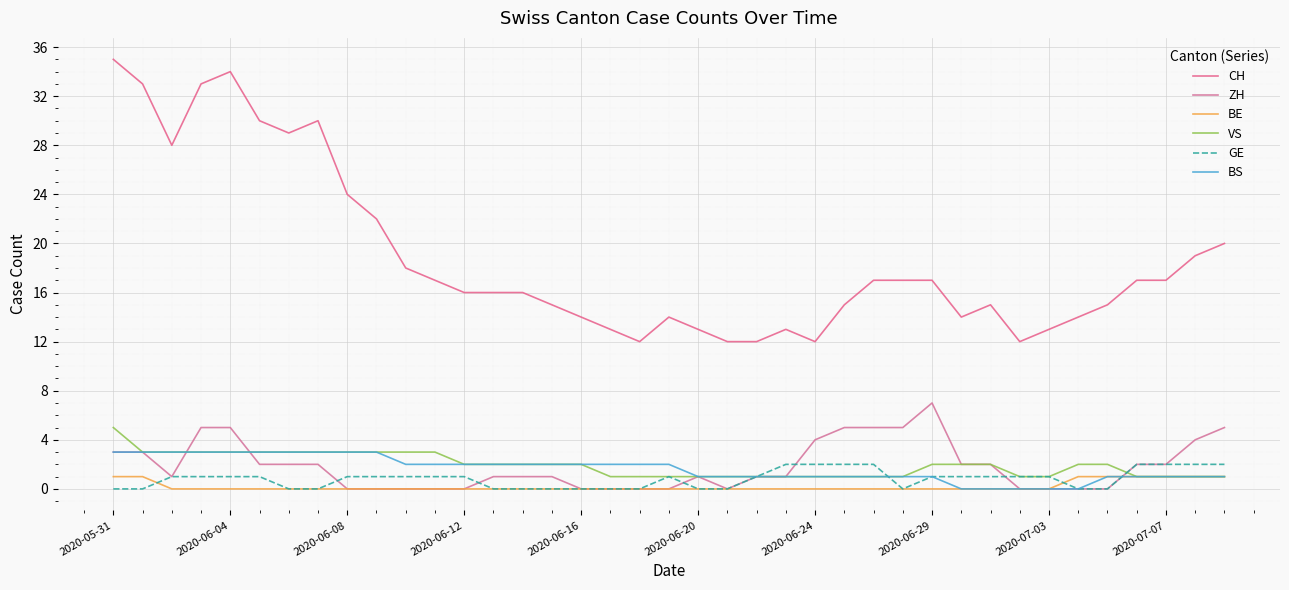

What is the sum of all GE values?

32